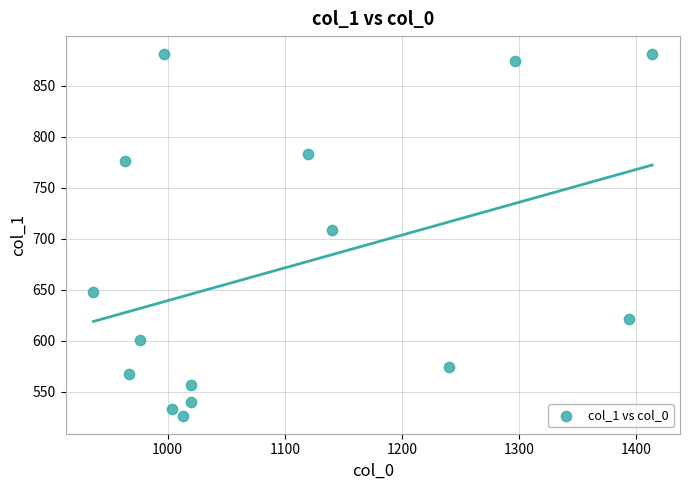

What Y value in the scatter plot is closest to 703?

708.8